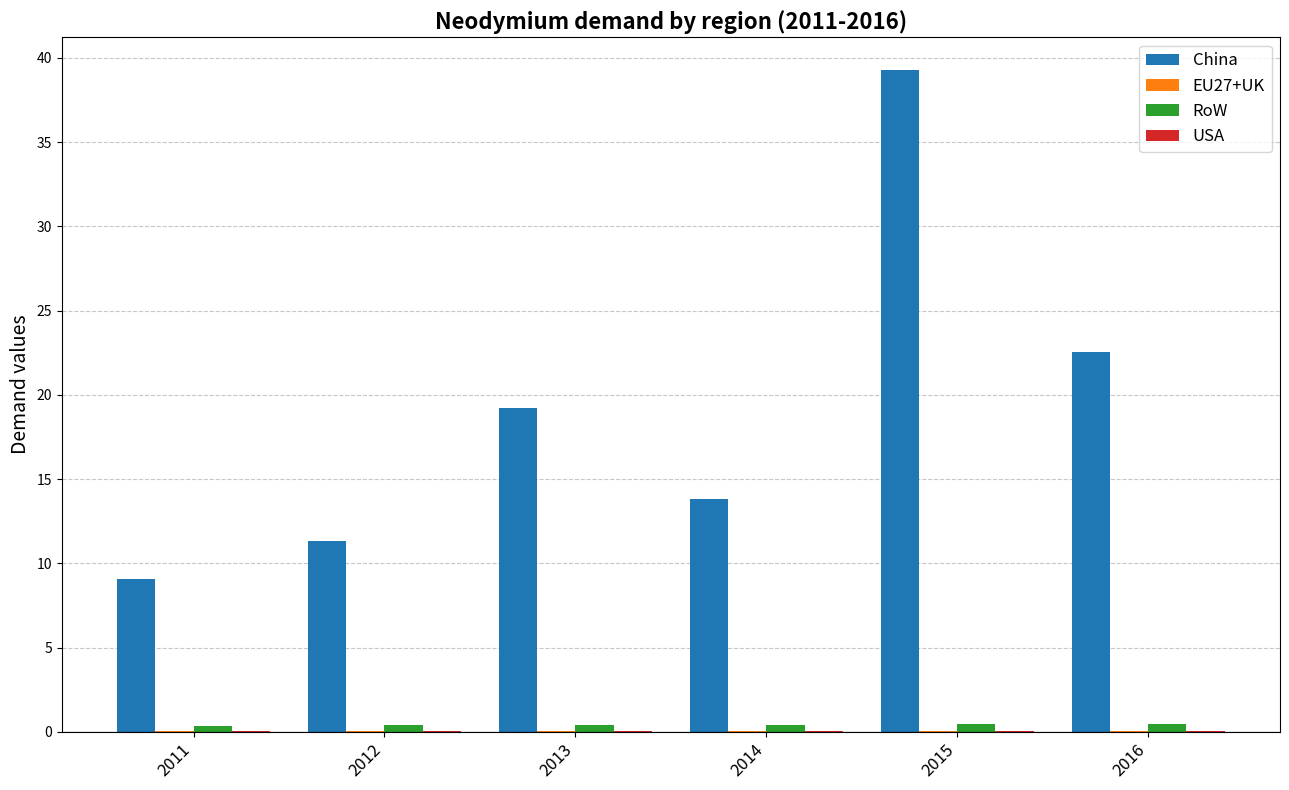

What is the greatest value displayed?

39.3